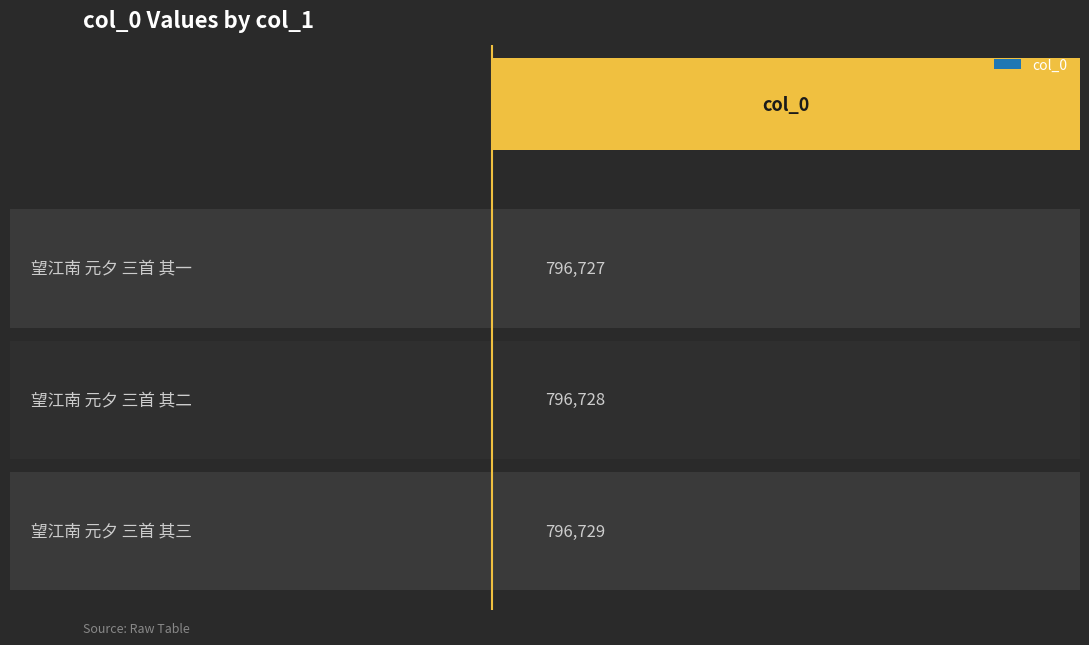

Reading left to right, extract all data points from this chart.

望江南 元夕 三首 其三=796729	望江南 元夕 三首 其二=796728	望江南 元夕 三首 其一=796727